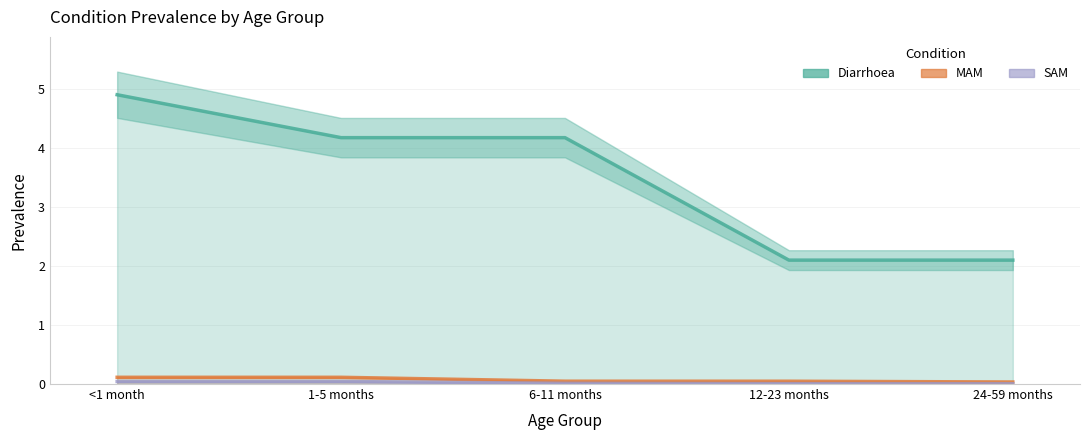

Which has a higher value, <1 month or 24-59 months?

<1 month